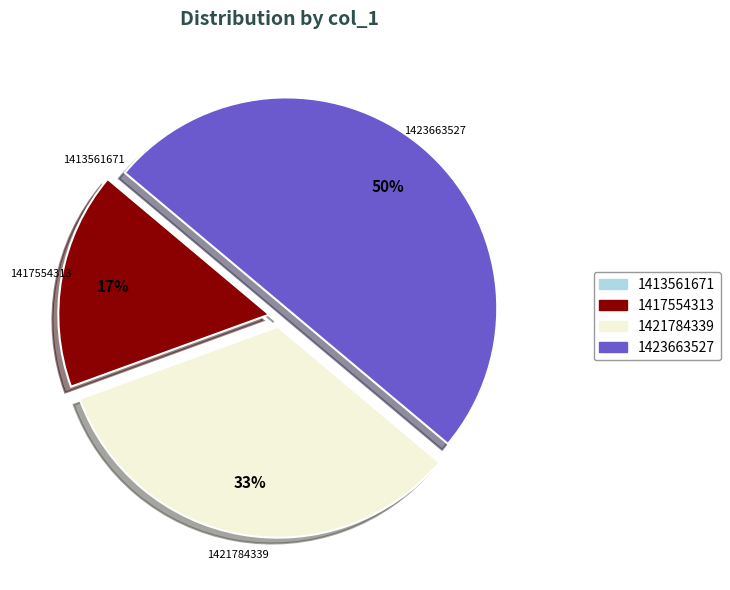

To the nearest percent, what is the average slice percentage?

25%